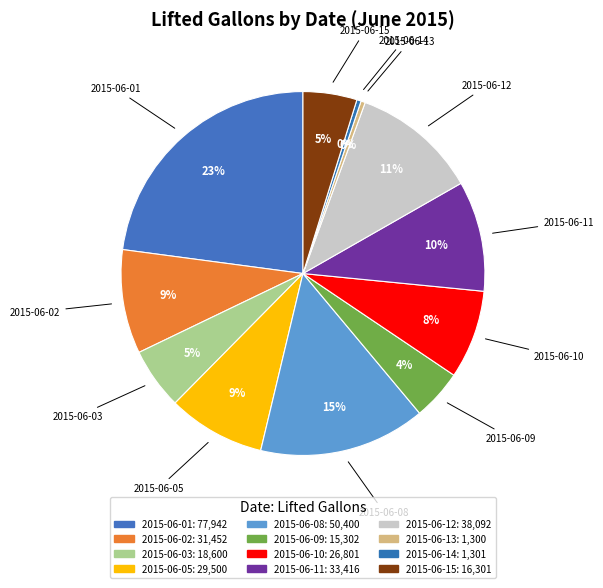

To the nearest percent, what is the average slice percentage?

8%